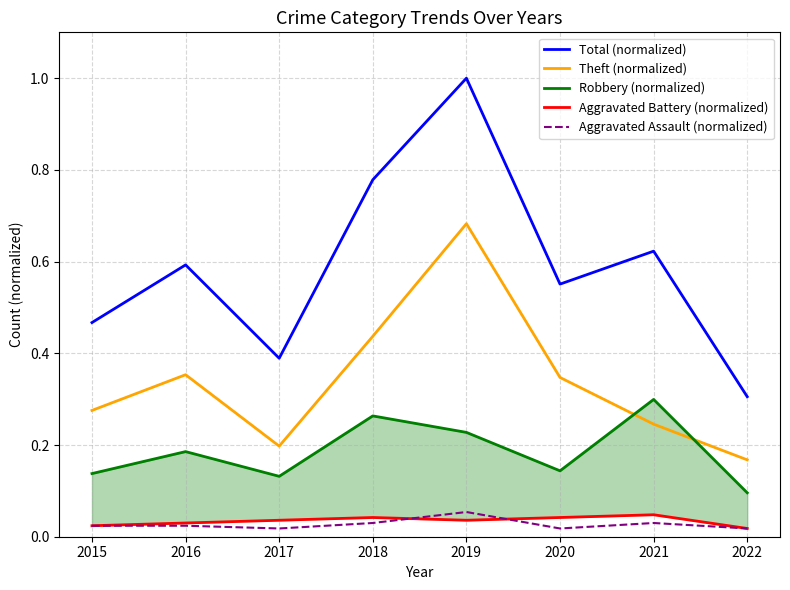

At which category does Aggravated Battery (normalized) reach its first local valley?

2019